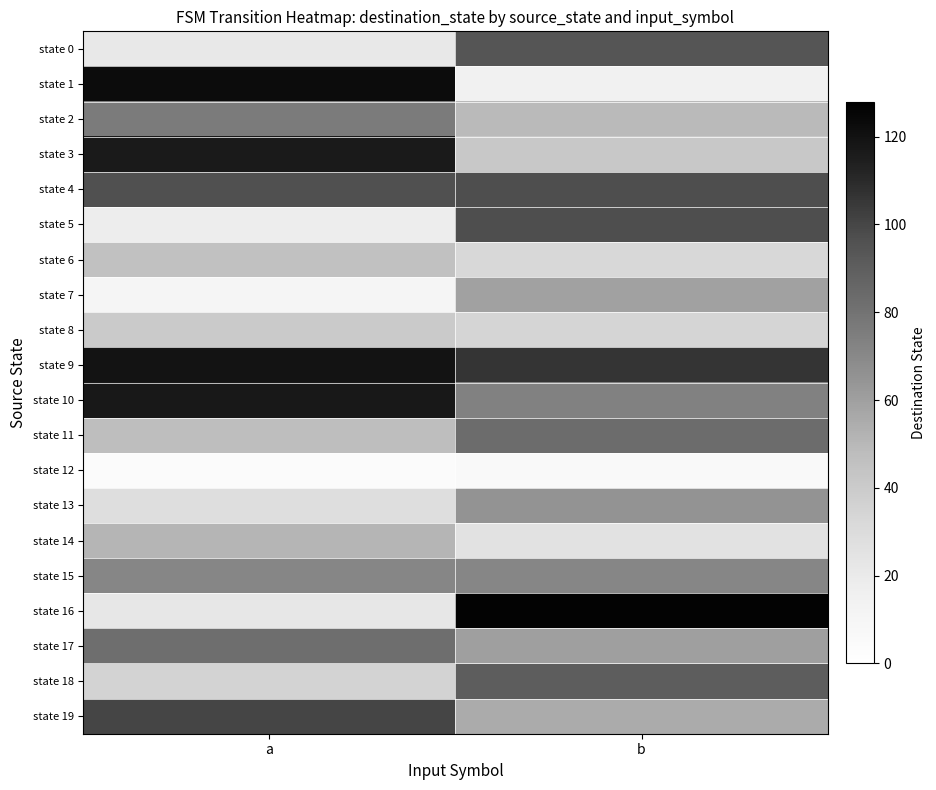

List the series in order of their peak value, lowest first.

state 12, state 8, state 6, state 14, state 7, state 13, state 15, state 2, state 17, state 11, state 18, state 0, state 4, state 5, state 19, state 3, state 10, state 9, state 1, state 16